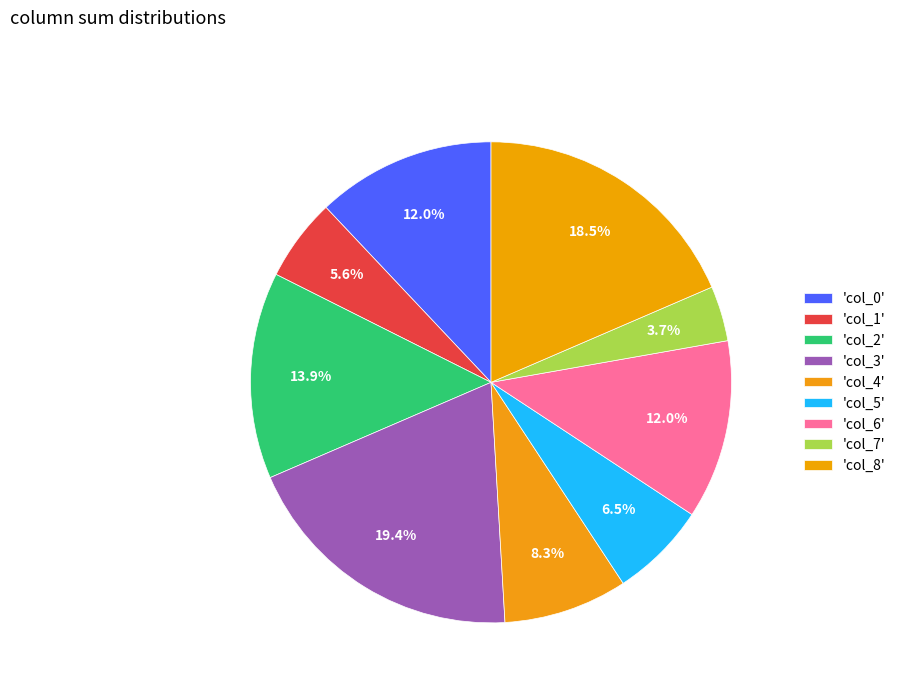

Count the number of slices in the pie.

9